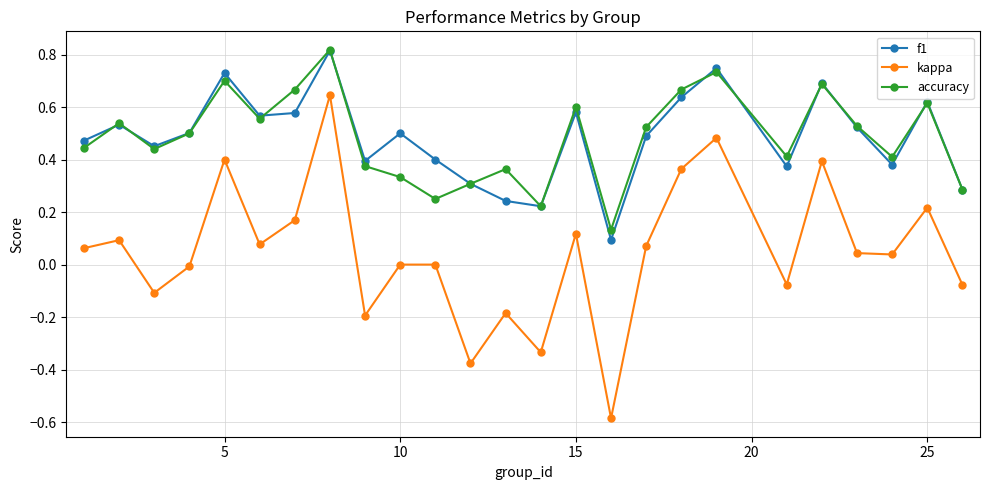

What is the minimum value for kappa?

-0.6